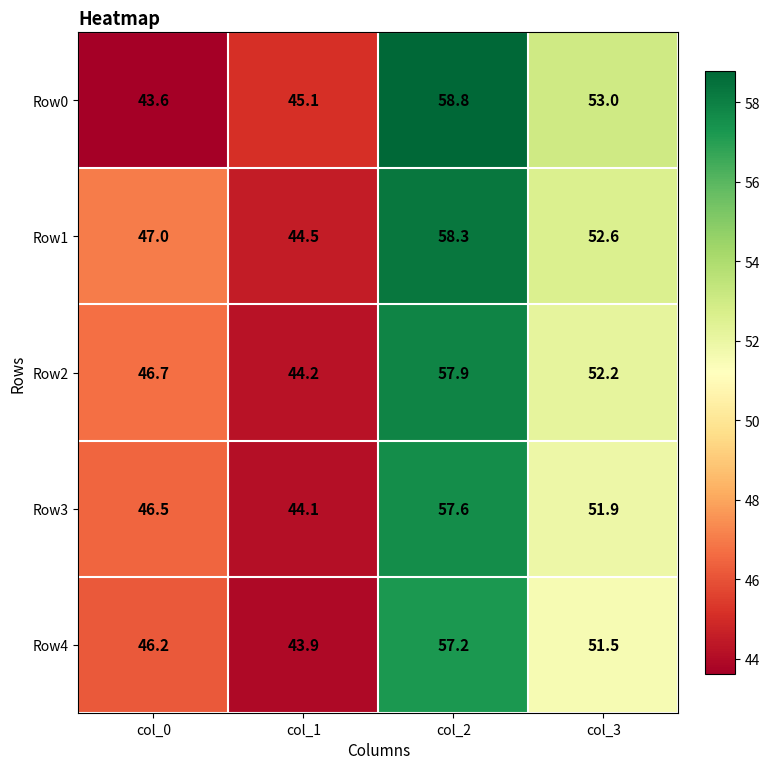

At how many categories does at least one series exceed 44?

4